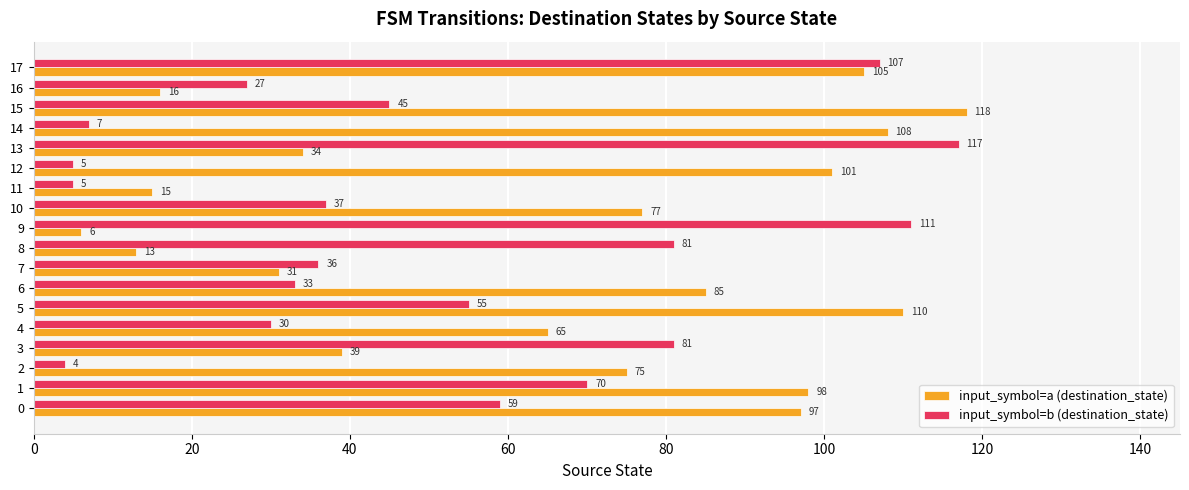

What is the smallest value displayed?

4